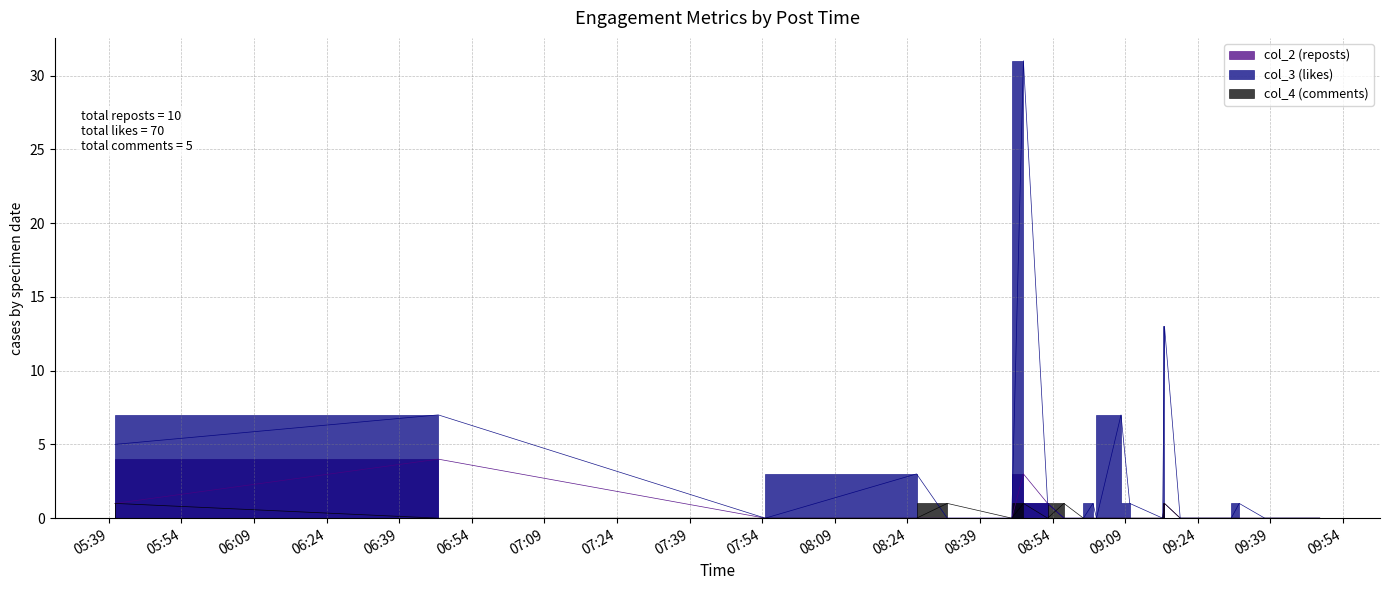

How many values in col_2 (reposts) are above zero?

5